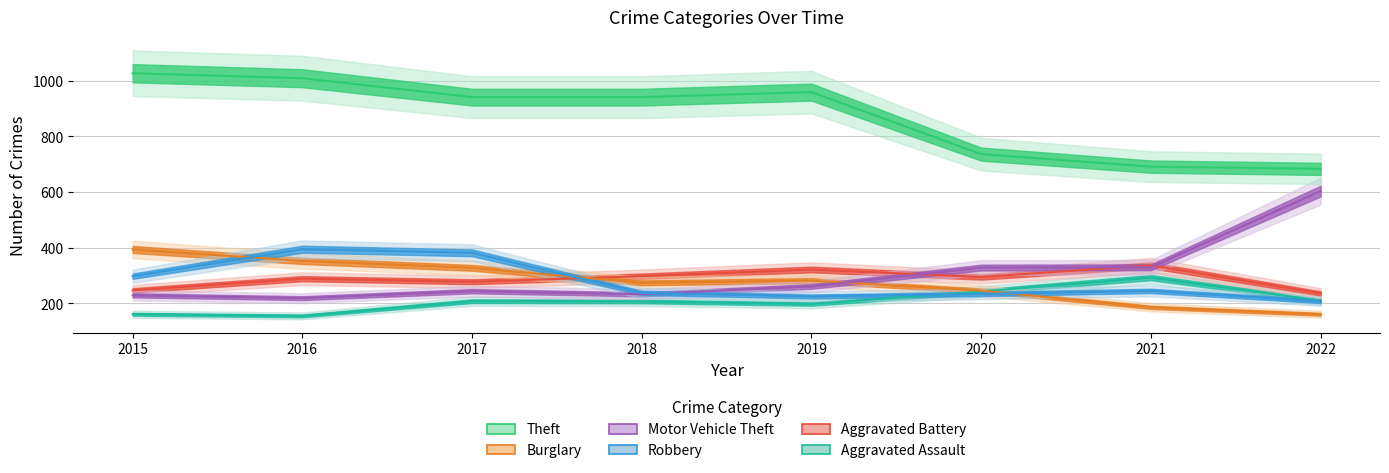

Is the value of Robbery at 2020 greater than the value of Motor Vehicle Theft at 2021?

No